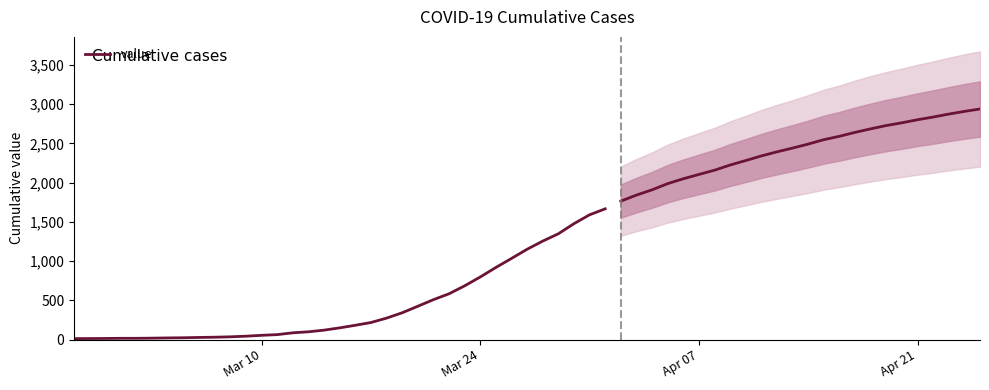

Reading right to left, list all the values displayed in this chart.

1666	1590	1477	1348	1255	1151	1034	919	798	685	584	509	425	342	274	218	183	150	121	100	87	64	55	44	36	31	28	24	22	19	17	17	15	14	13